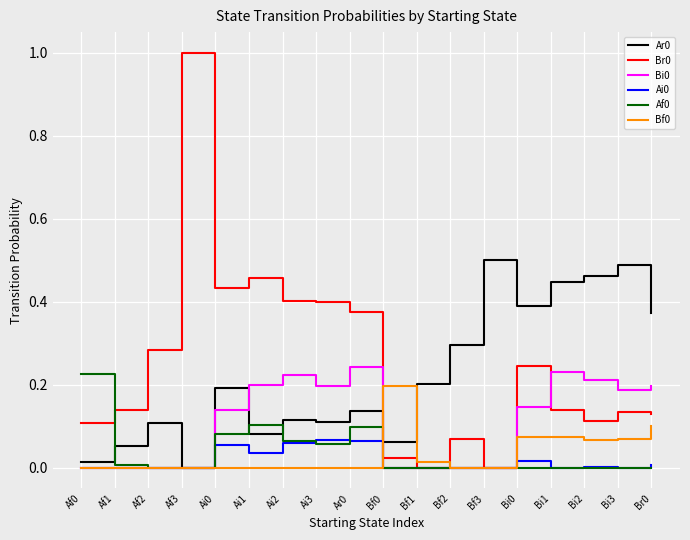

At which category does the chart reach its peak across all series?

Af3